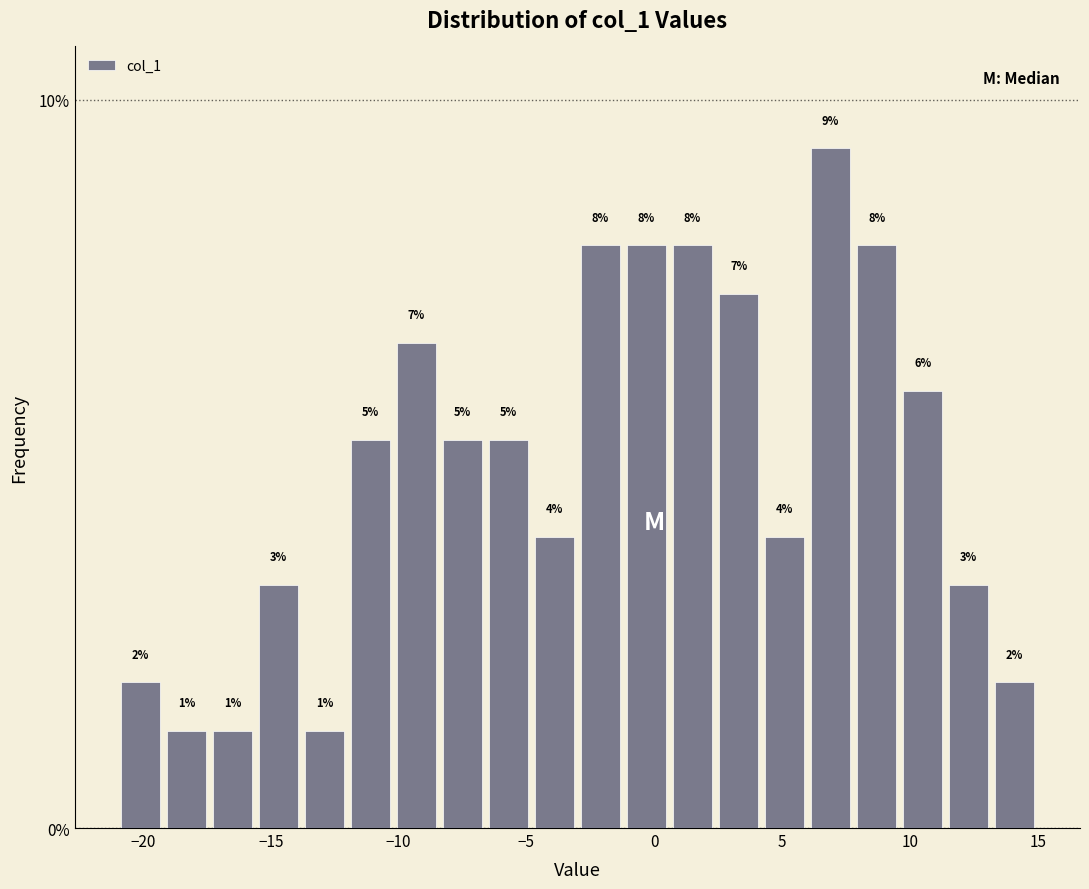

Around what value on the x-axis is the tallest bar? Give the approximate position of its centre, as read against the axis.

7.0